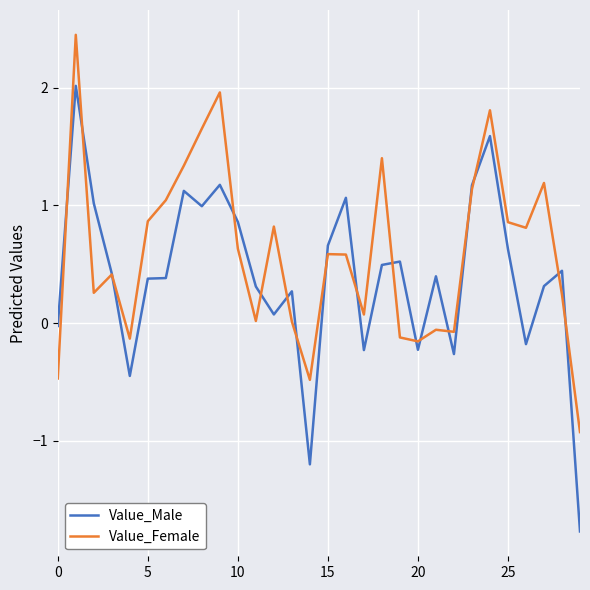

Which series has the largest total across all categories?

Value_Female